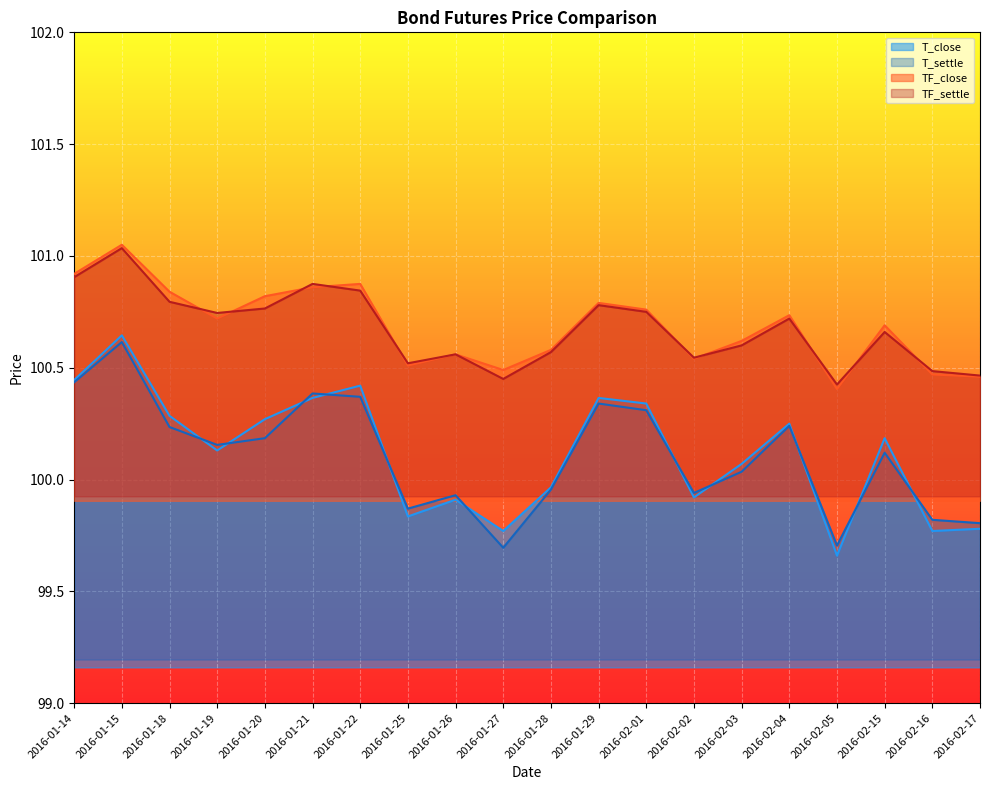

Which has a higher value, 2016-02-03 or 2016-02-01?

2016-02-01